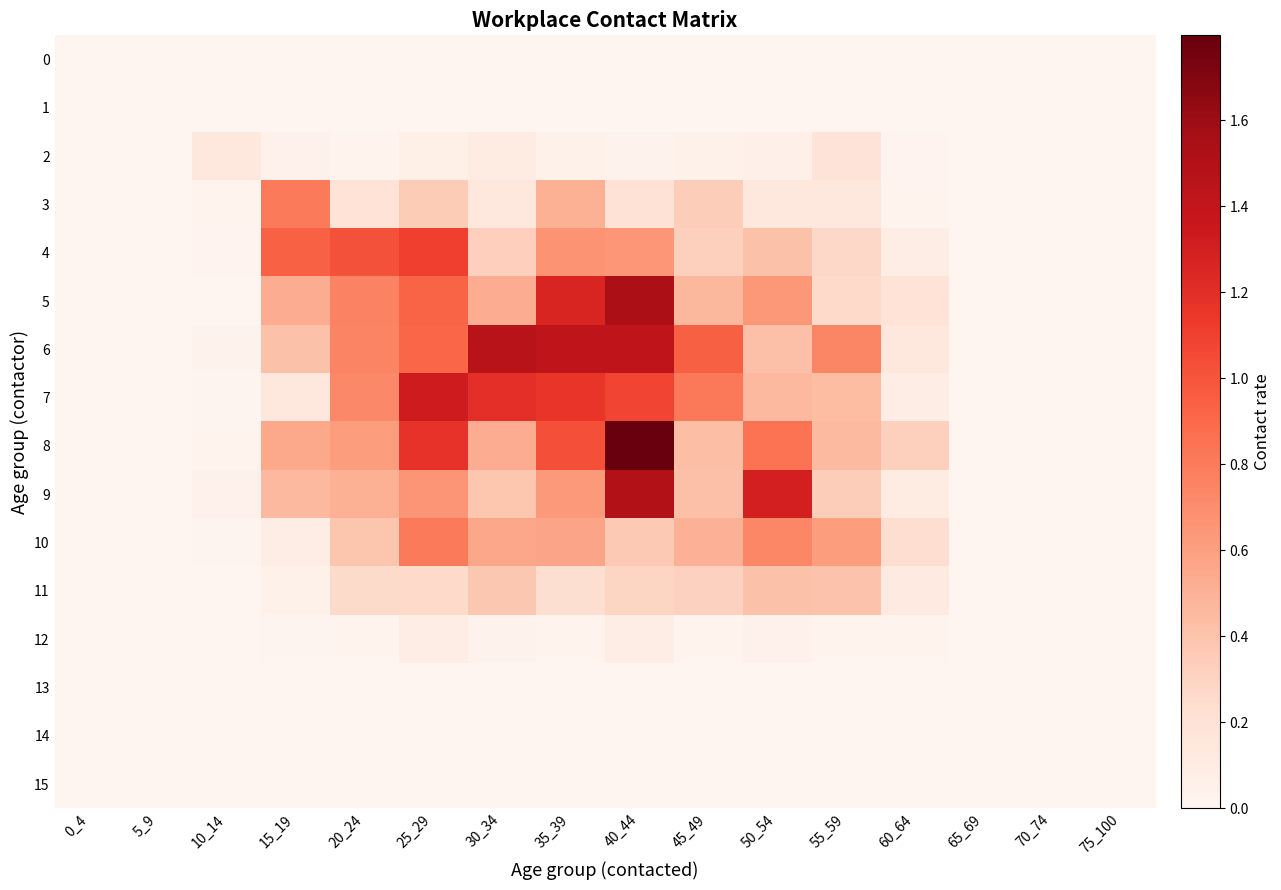

Rank the series by their maximum value, from highest to lowest.

8, 5, 9, 6, 7, 4, 10, 3, 11, 2, 12, 0, 1, 13, 14, 15